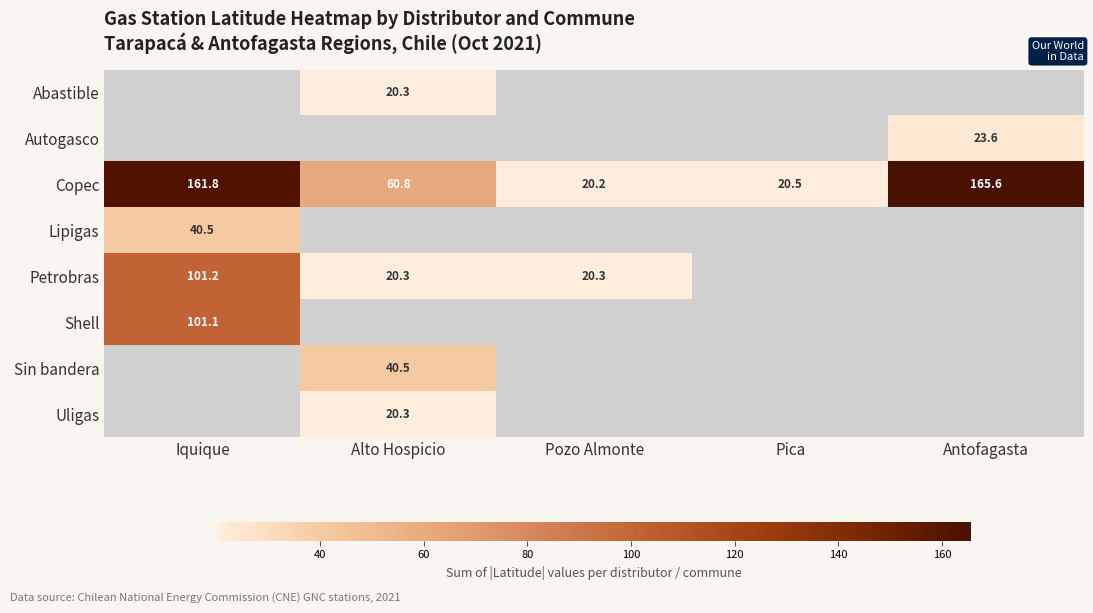

Which label corresponds to the largest value in the chart?

Antofagasta